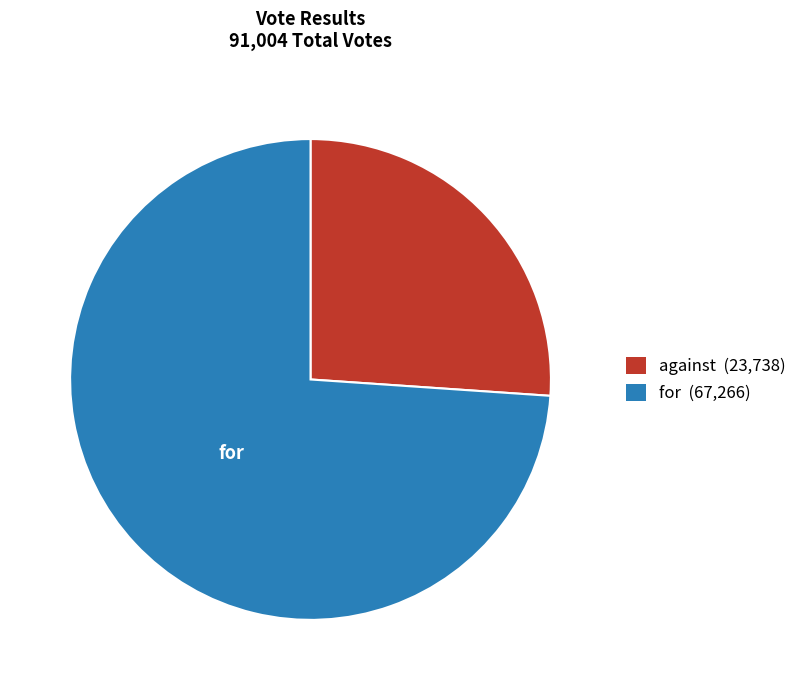

The against slice represents 17% of the pie. True or false?

False